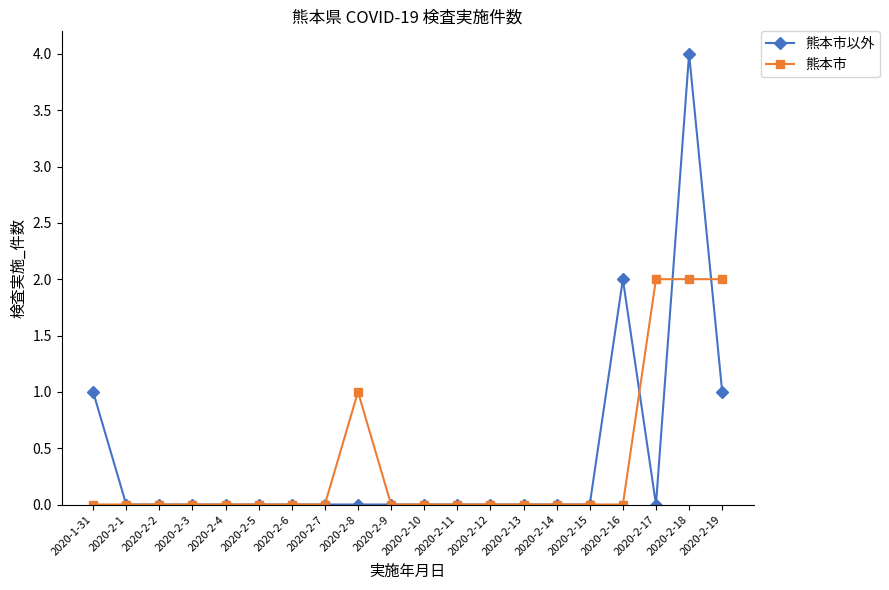

Is it true that 熊本市 equals -1 at 2020-2-16?

False